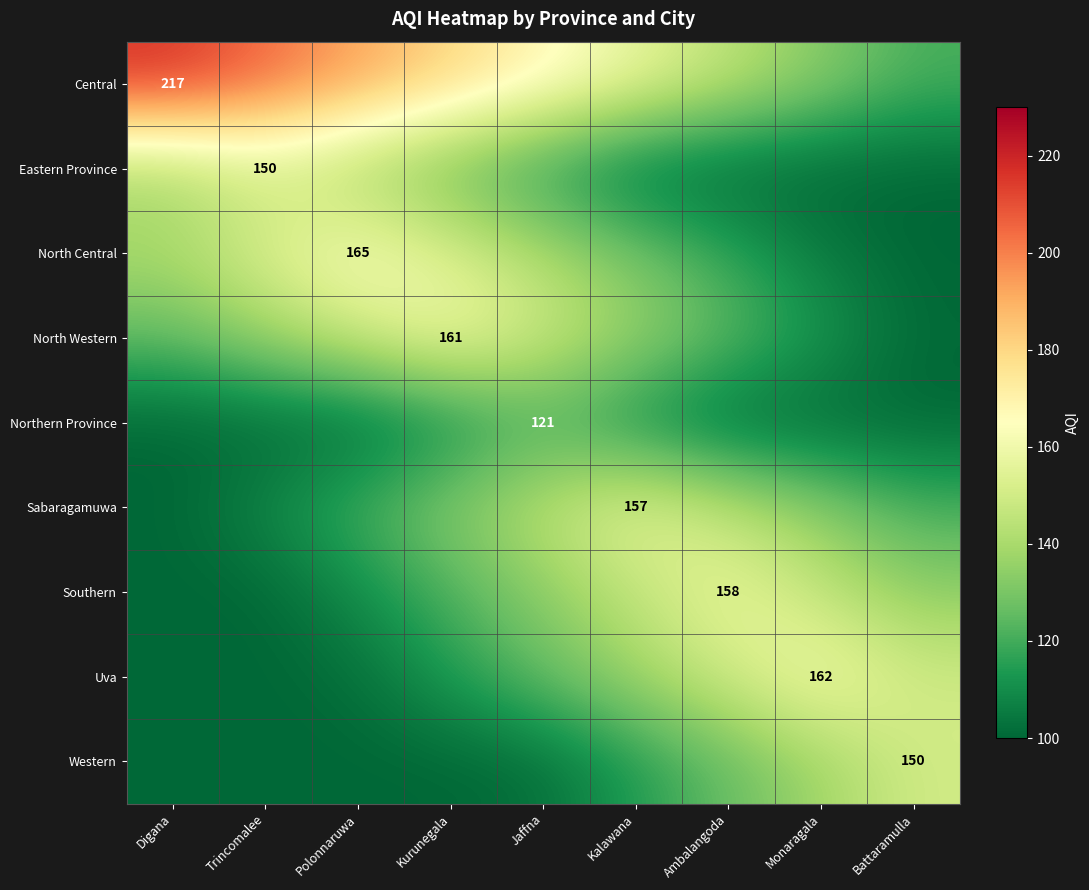

At how many categories does at least one series exceed 140?

9